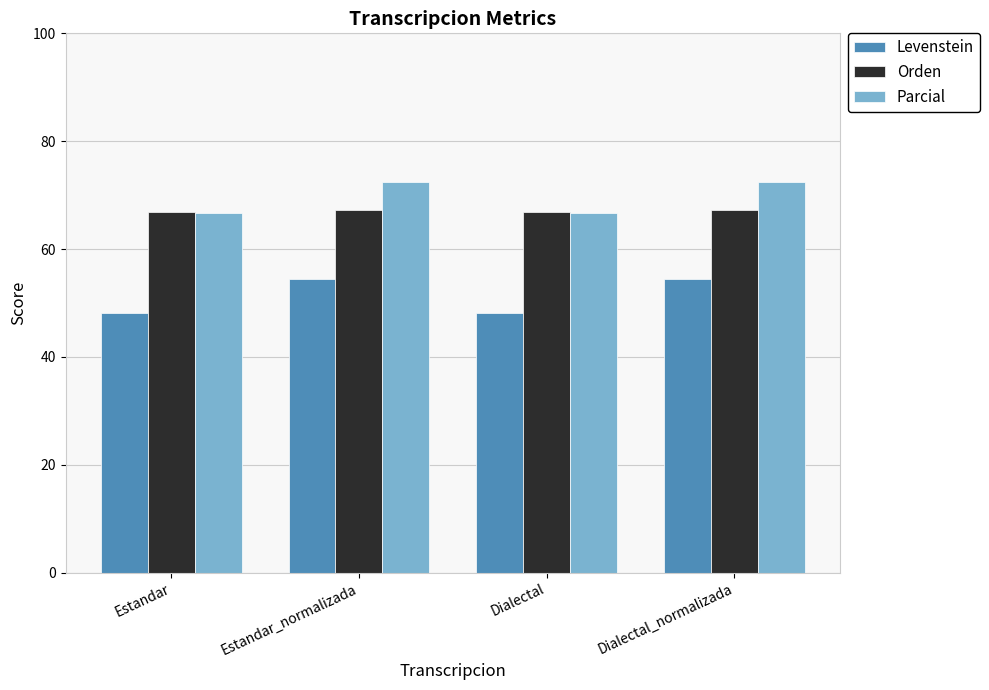

Which series has the widest spread of values?

Levenstein